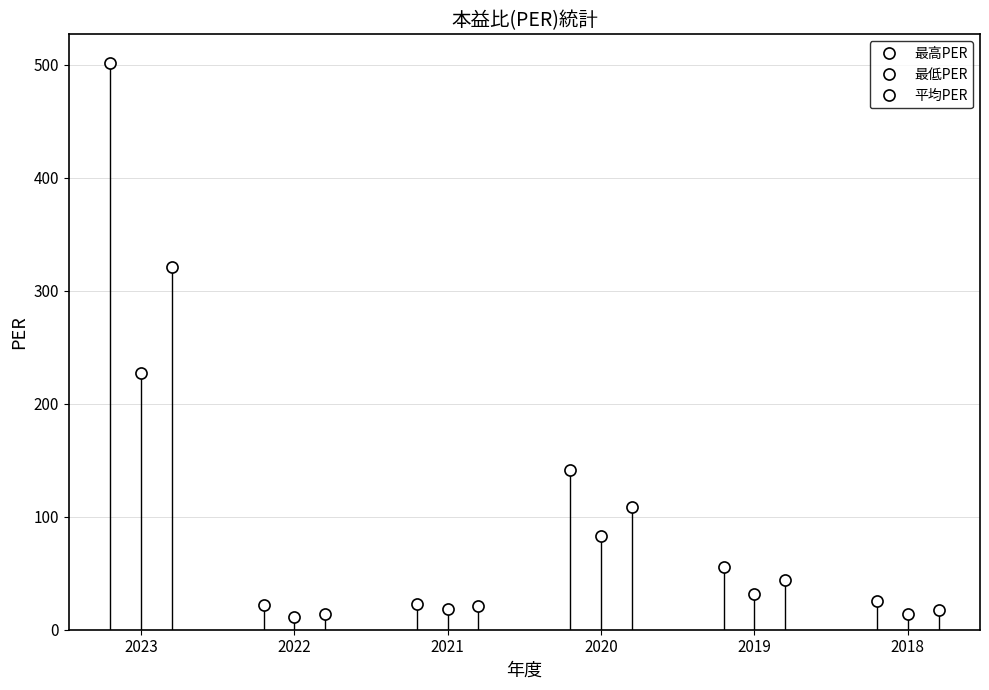

Rank the categories by 最低PER value from lowest to highest.

2022, 2018, 2021, 2019, 2020, 2023